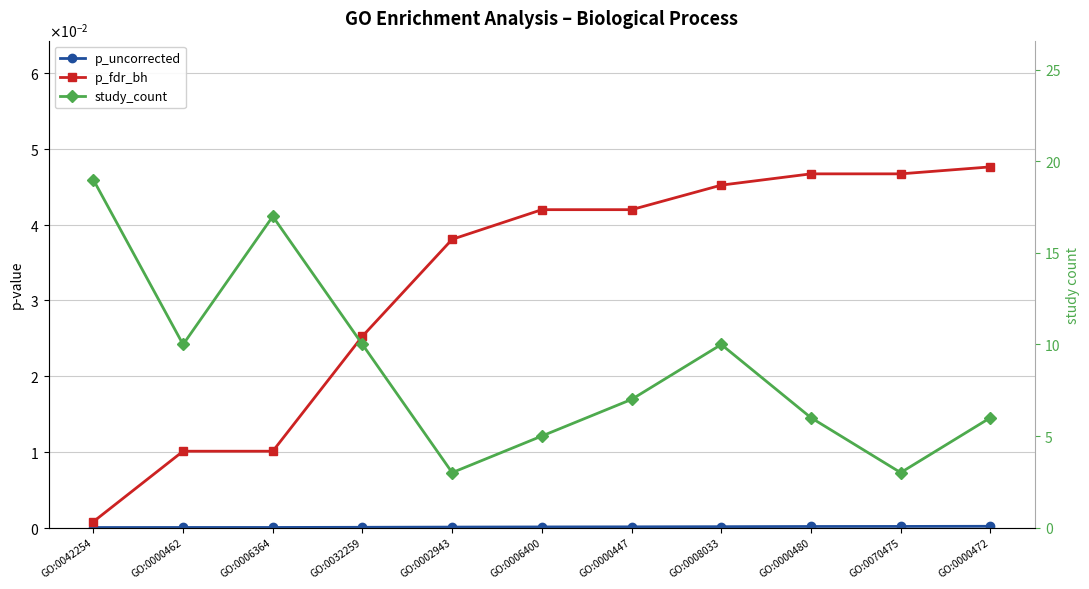

True or false: p_fdr_bh has more than 0 points higher than both neighbors.

False